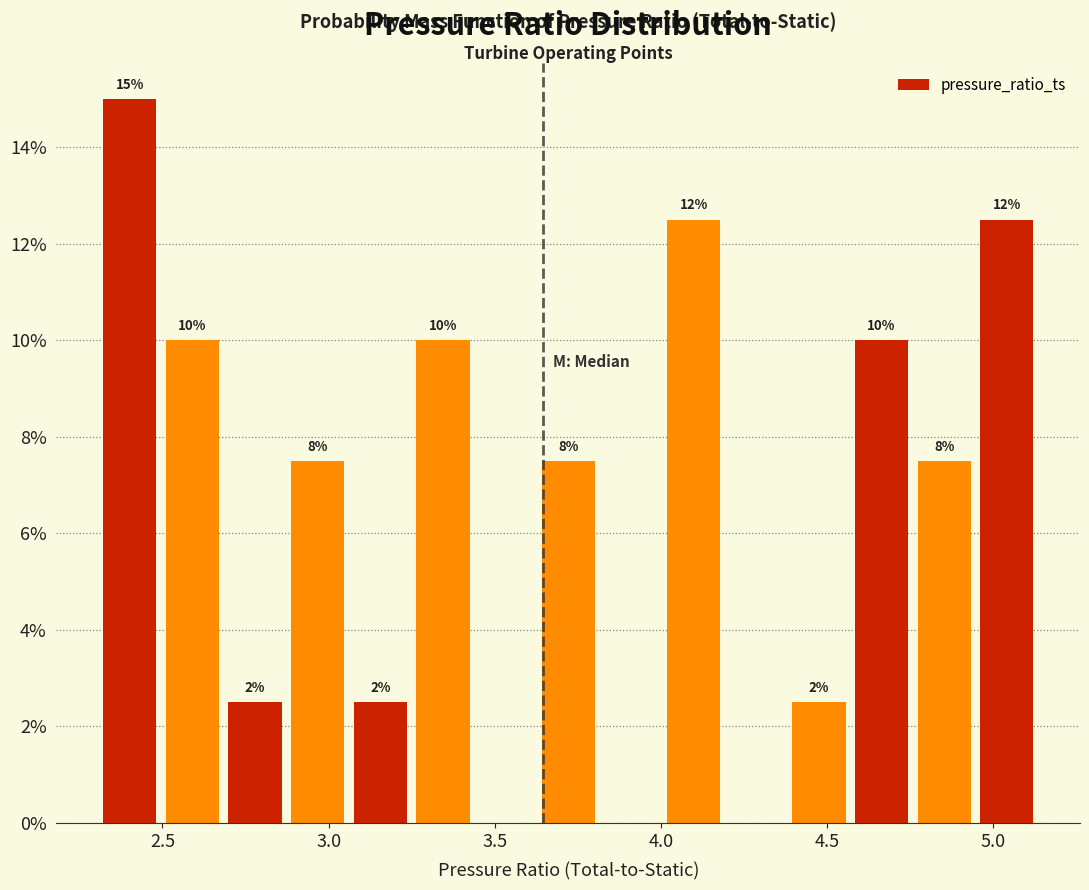

Around what value on the x-axis is the tallest bar? Give the approximate position of its centre, as read against the axis.

2.40